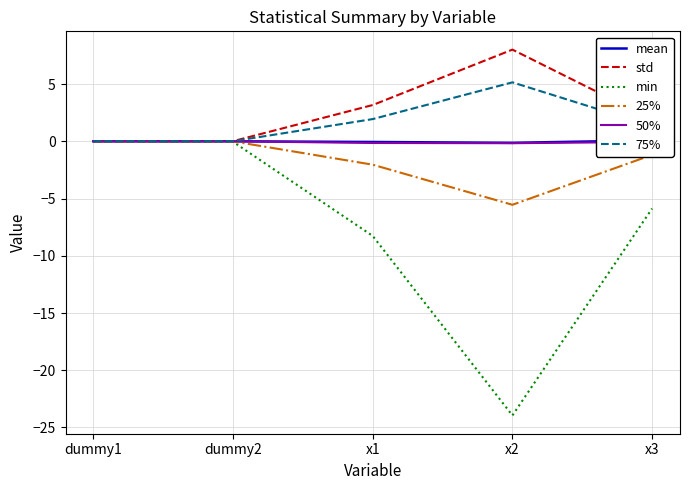

What is the value of the 50% point at the 4th from the left?

-0.2